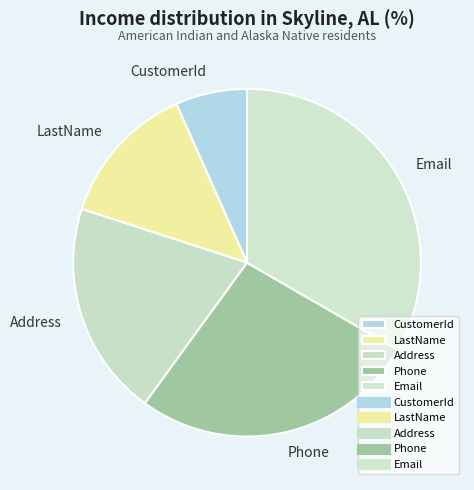

Which slice is the largest?

Email